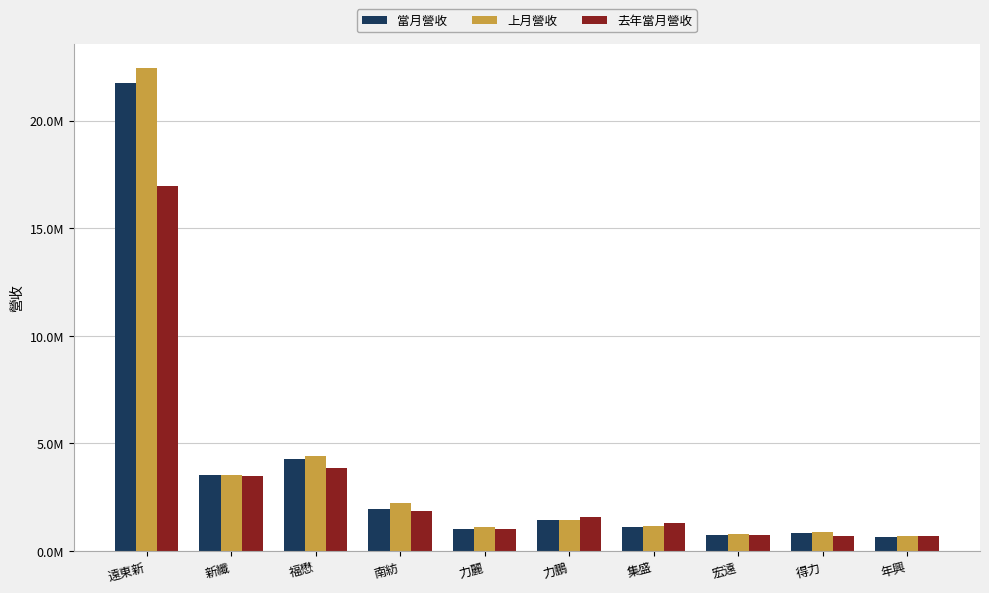

What is the label of the 3rd bar from the right?

宏遠